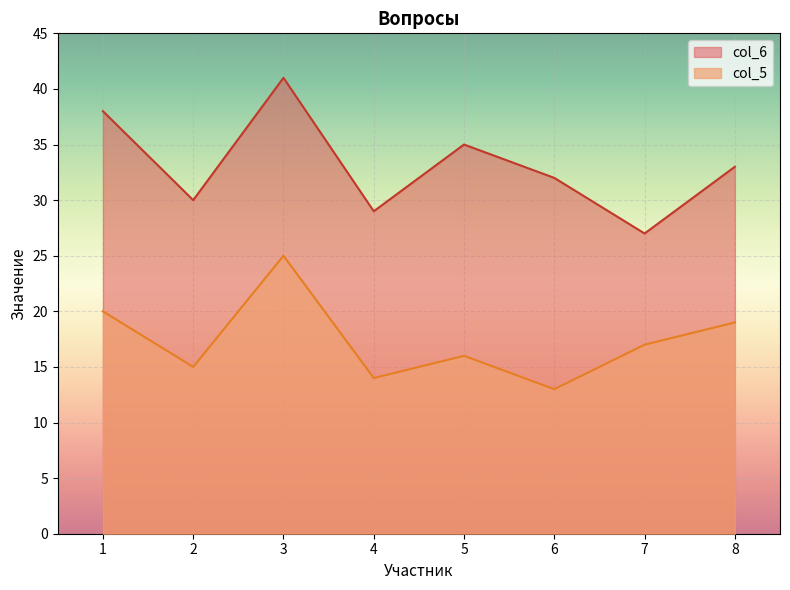

The col_6 series shows 35 at 5. True or false?

True